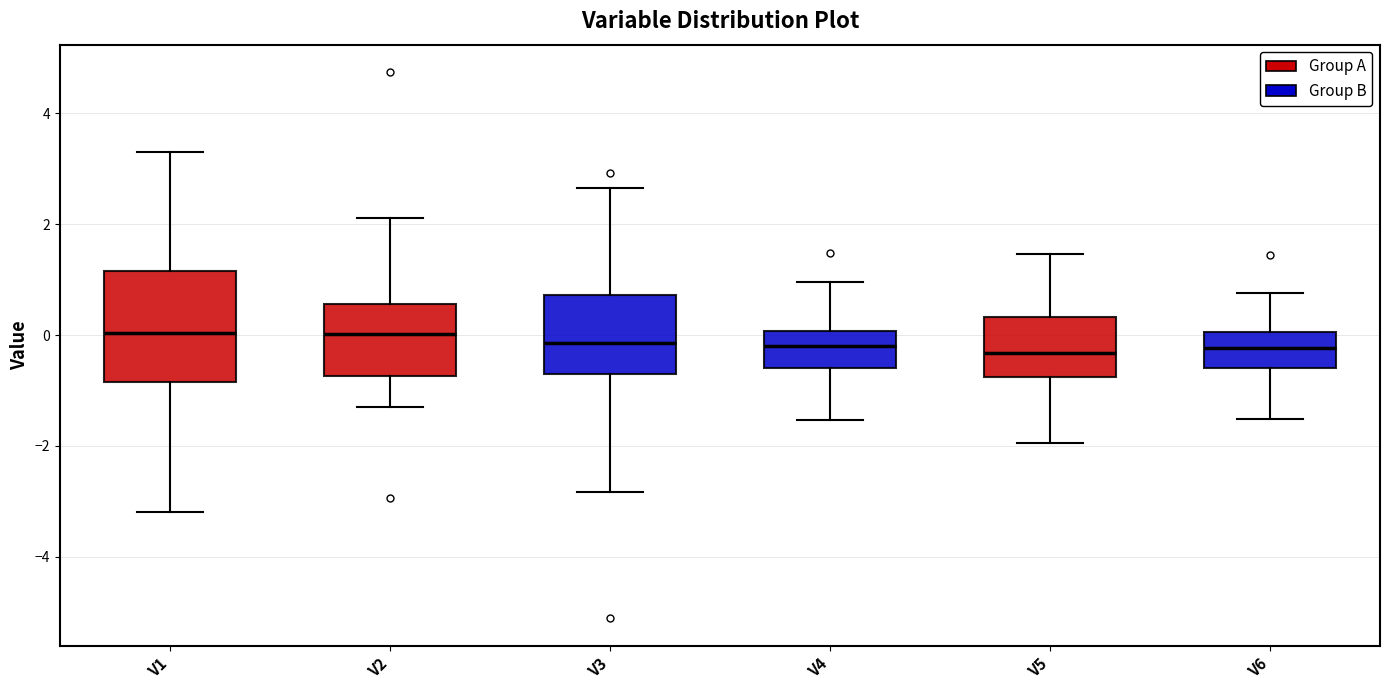

Reading left to right, read every box against the y-axis: the position of its median line, the range the box covers, and the ends of its whiskers. The values are not printed on the chart, so give them approximately, as read against the axis.

V1: median 0.0, box -0.8 to 1.2, whiskers -3.2 to 3.4
V2: median 0.0, box -0.8 to 0.6, whiskers -1.4 to 2.2
V3: median -0.2, box -0.8 to 0.8, whiskers -2.8 to 2.6
V4: median -0.2, box -0.6 to 0.0, whiskers -1.6 to 1.0
V5: median -0.4, box -0.8 to 0.4, whiskers -2.0 to 1.4
V6: median -0.2, box -0.6 to 0.0, whiskers -1.6 to 0.8